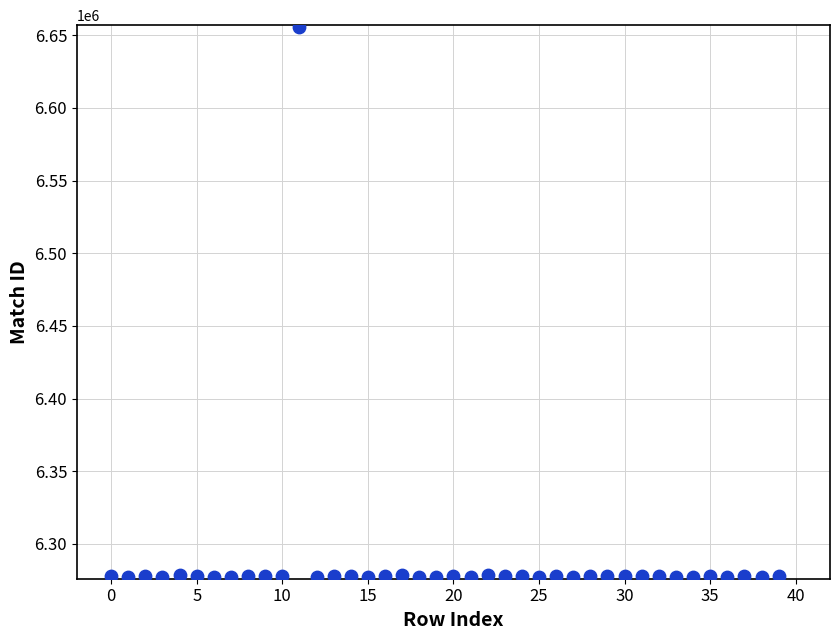

What is the range of Y values (max minus min)?

378459